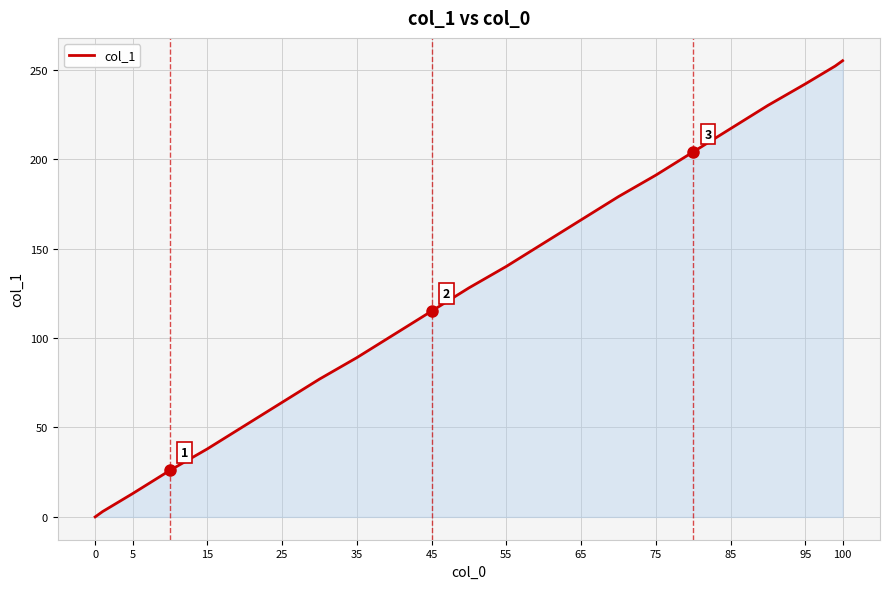

What is the difference between the maximum and minimum values?

255